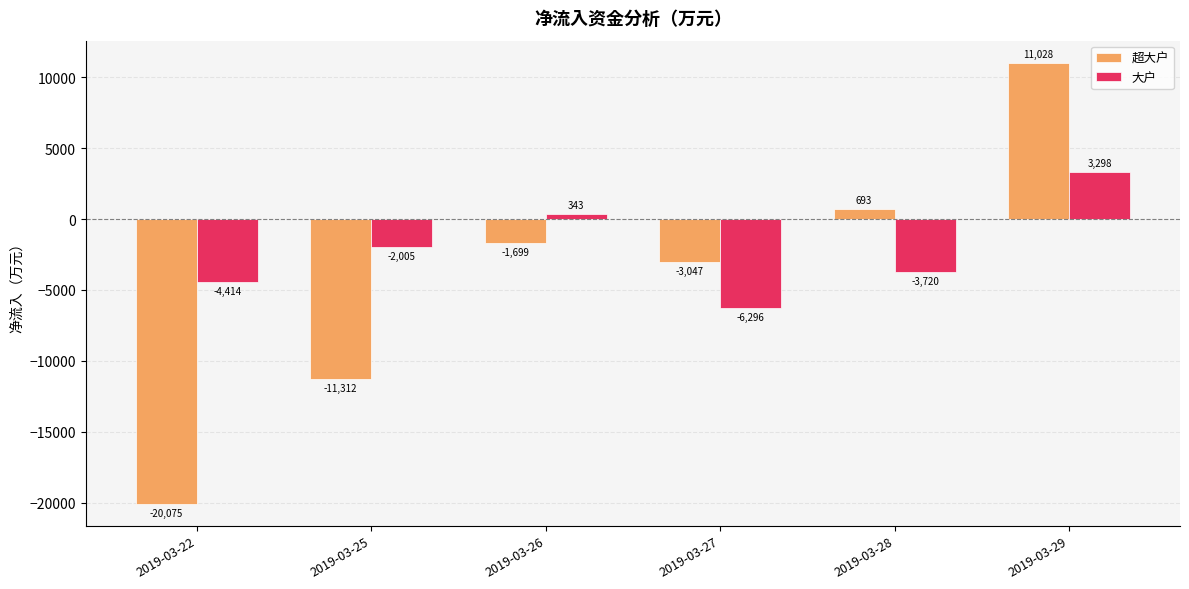

How many values in 超大户 are above zero?

2